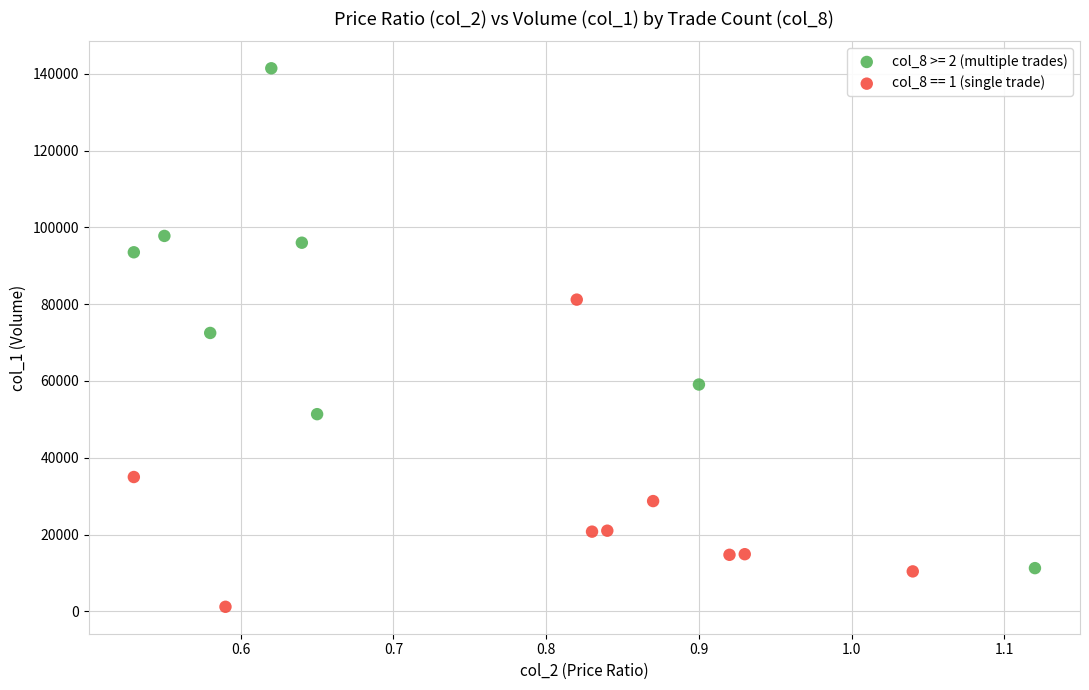

Which series reaches the minimum Y coordinate?

col_8 == 1 (single trade)